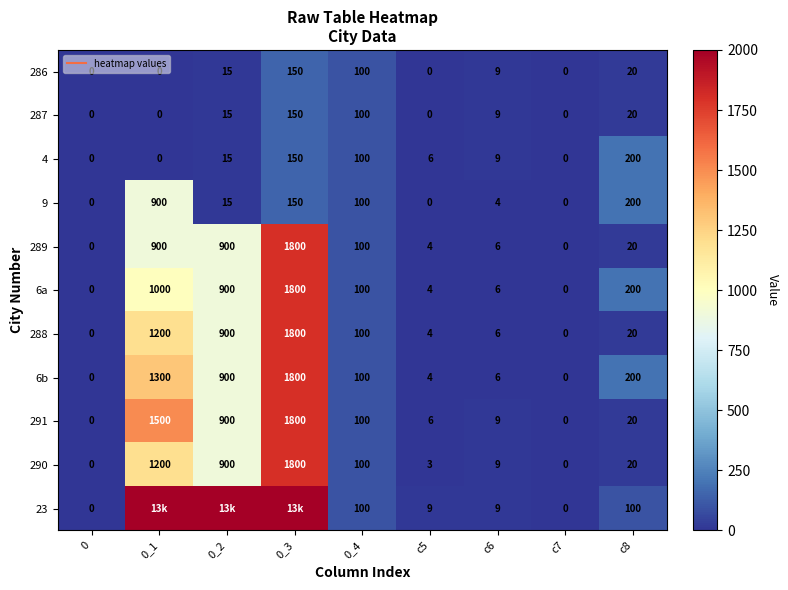

What is the difference between the maximum and minimum values in the 287 series?

150